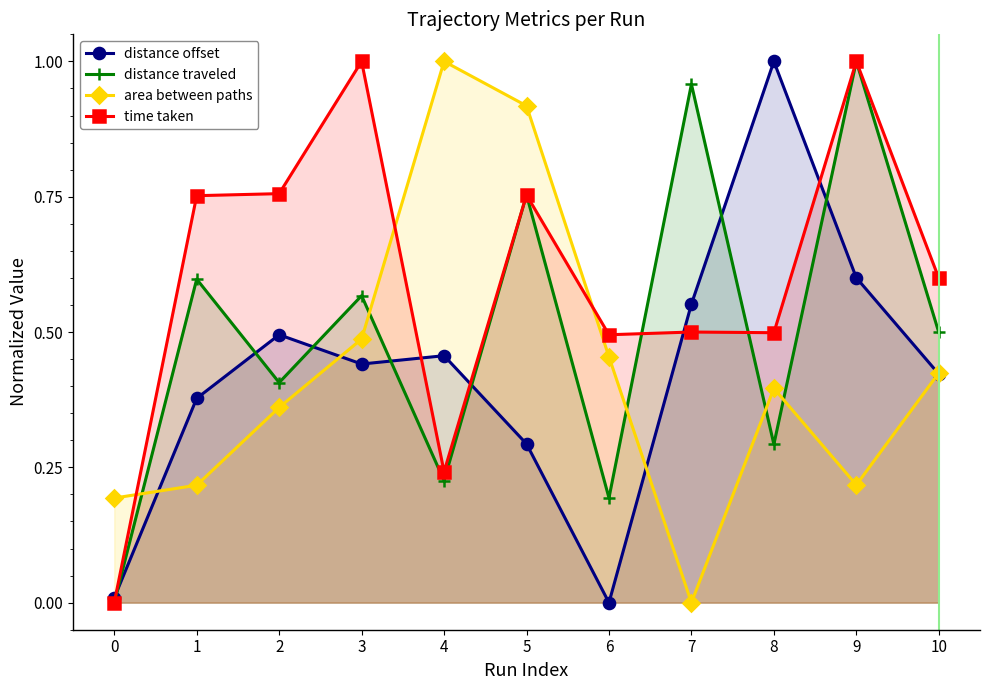

Which category has the highest value in the area between paths series?

4